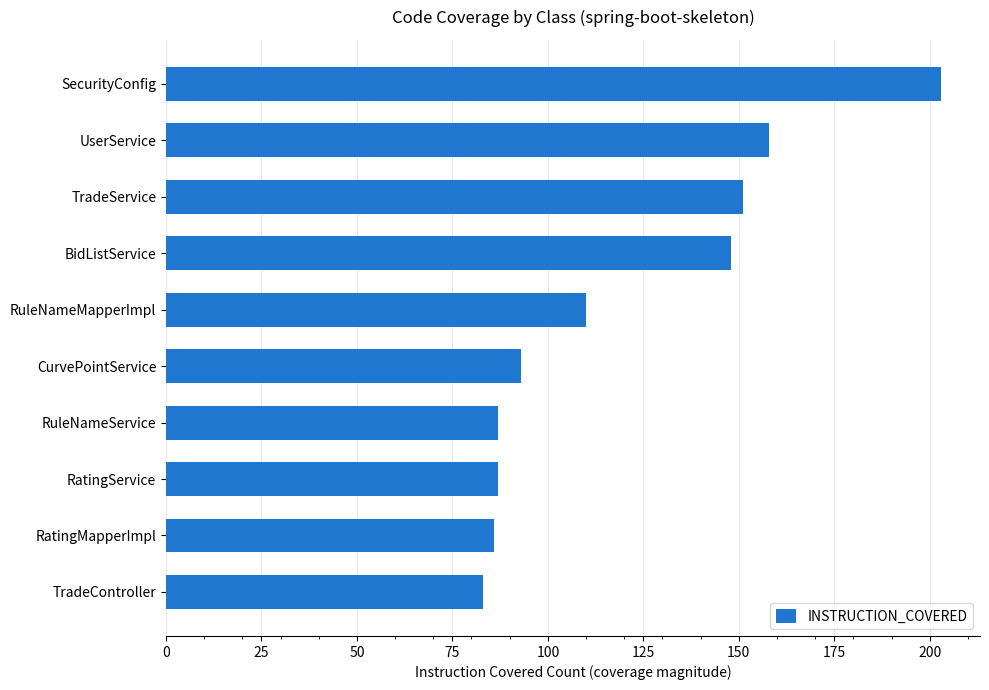

What is the ratio of the value at RatingService to the value at SecurityConfig?

0.4